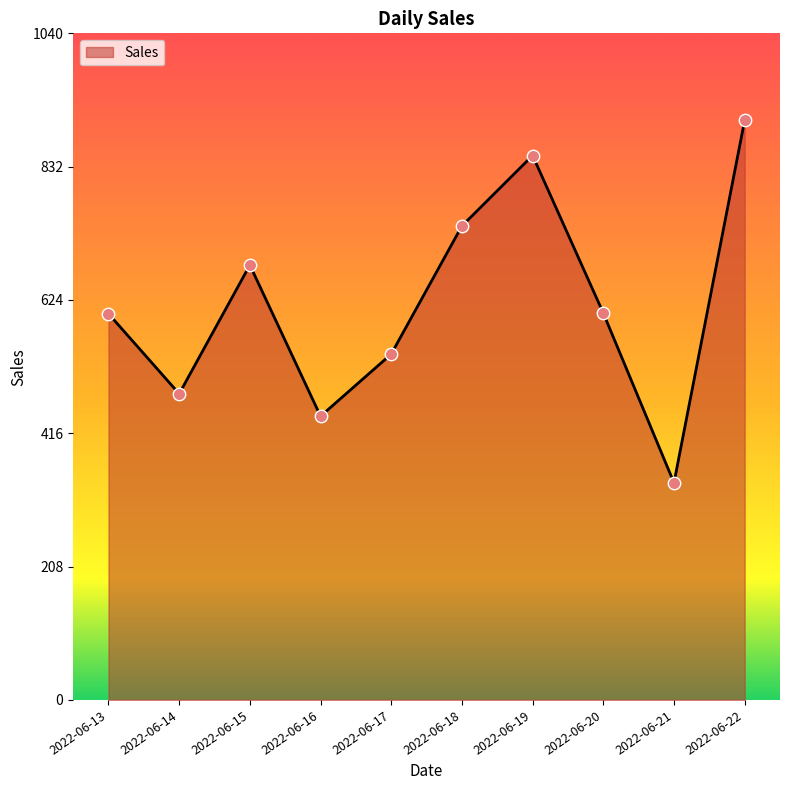

What is the change in value from 2022-06-19 to 2022-06-22?

+55